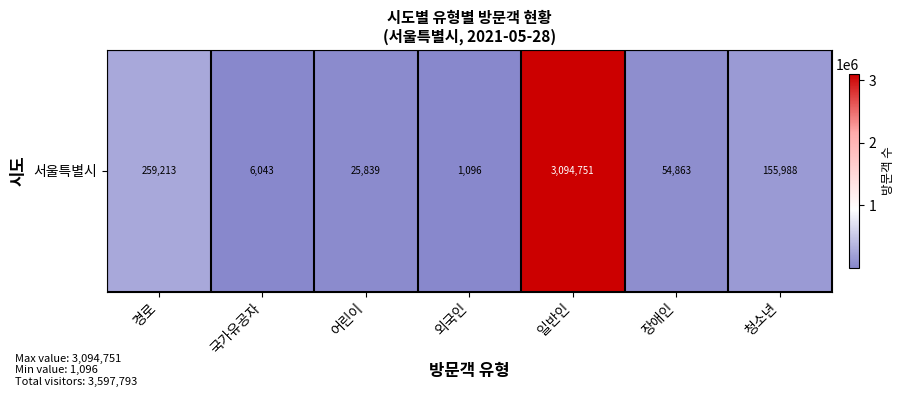

Reading left to right, what are all the values shown in this chart?

259213	6043	25839	1096	3094751	54863	155988